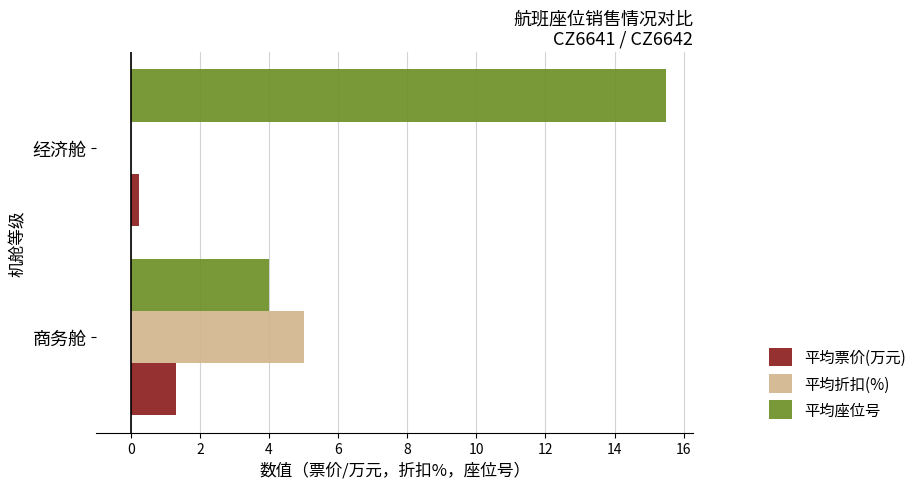

Which series changed the most between 商务舱 and 经济舱?

平均座位号